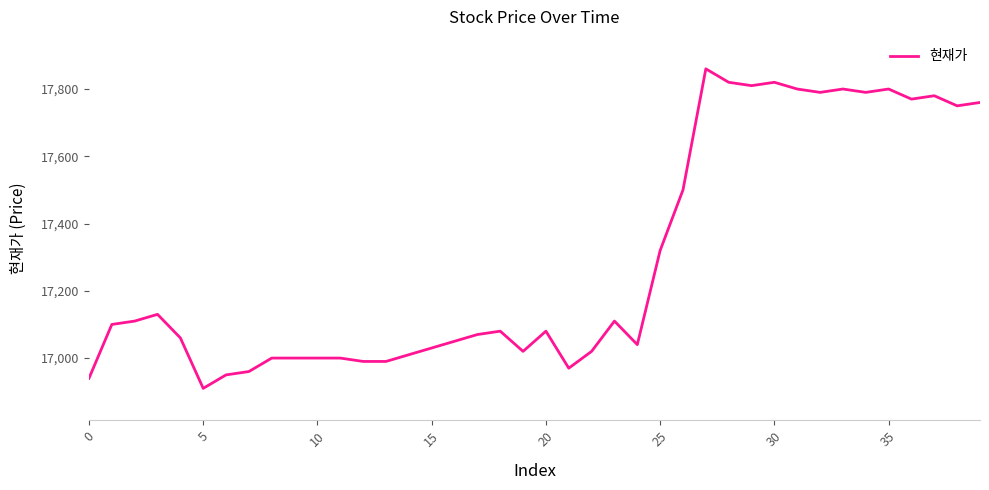

What is the difference between the second highest and second lowest values?

880